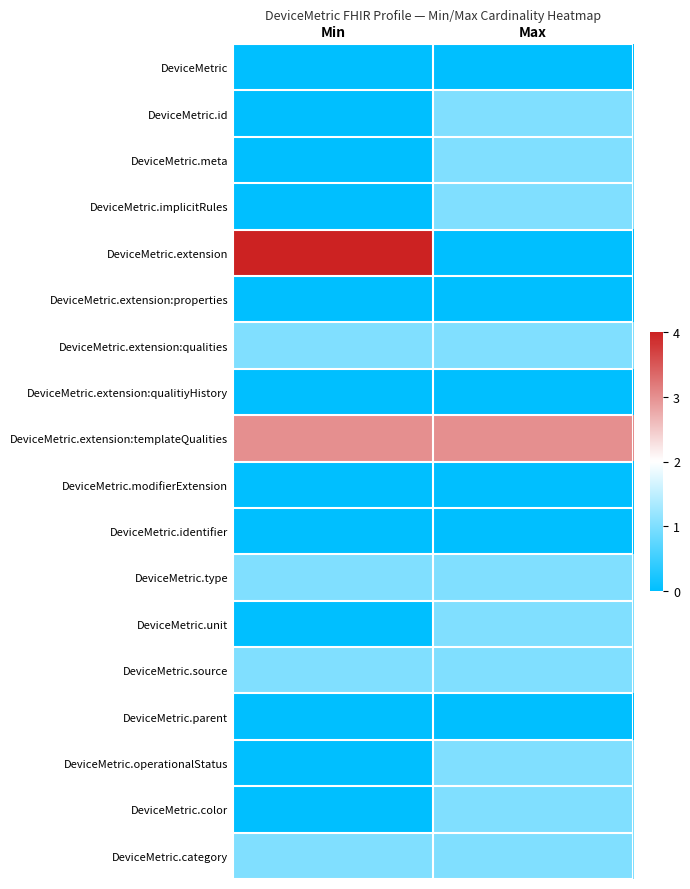

Reading left to right, transcribe all the data shown in this chart.

DeviceMetric: Min=0	Max=0
DeviceMetric.id: Min=0	Max=1
DeviceMetric.meta: Min=0	Max=1
DeviceMetric.implicitRules: Min=0	Max=1
DeviceMetric.extension: Min=4	Max=0
DeviceMetric.extension:properties: Min=0	Max=0
DeviceMetric.extension:qualities: Min=1	Max=1
DeviceMetric.extension:qualitiyHistory: Min=0	Max=0
DeviceMetric.extension:templateQualities: Min=3	Max=3
DeviceMetric.modifierExtension: Min=0	Max=0
DeviceMetric.identifier: Min=0	Max=0
DeviceMetric.type: Min=1	Max=1
DeviceMetric.unit: Min=0	Max=1
DeviceMetric.source: Min=1	Max=1
DeviceMetric.parent: Min=0	Max=0
DeviceMetric.operationalStatus: Min=0	Max=1
DeviceMetric.color: Min=0	Max=1
DeviceMetric.category: Min=1	Max=1